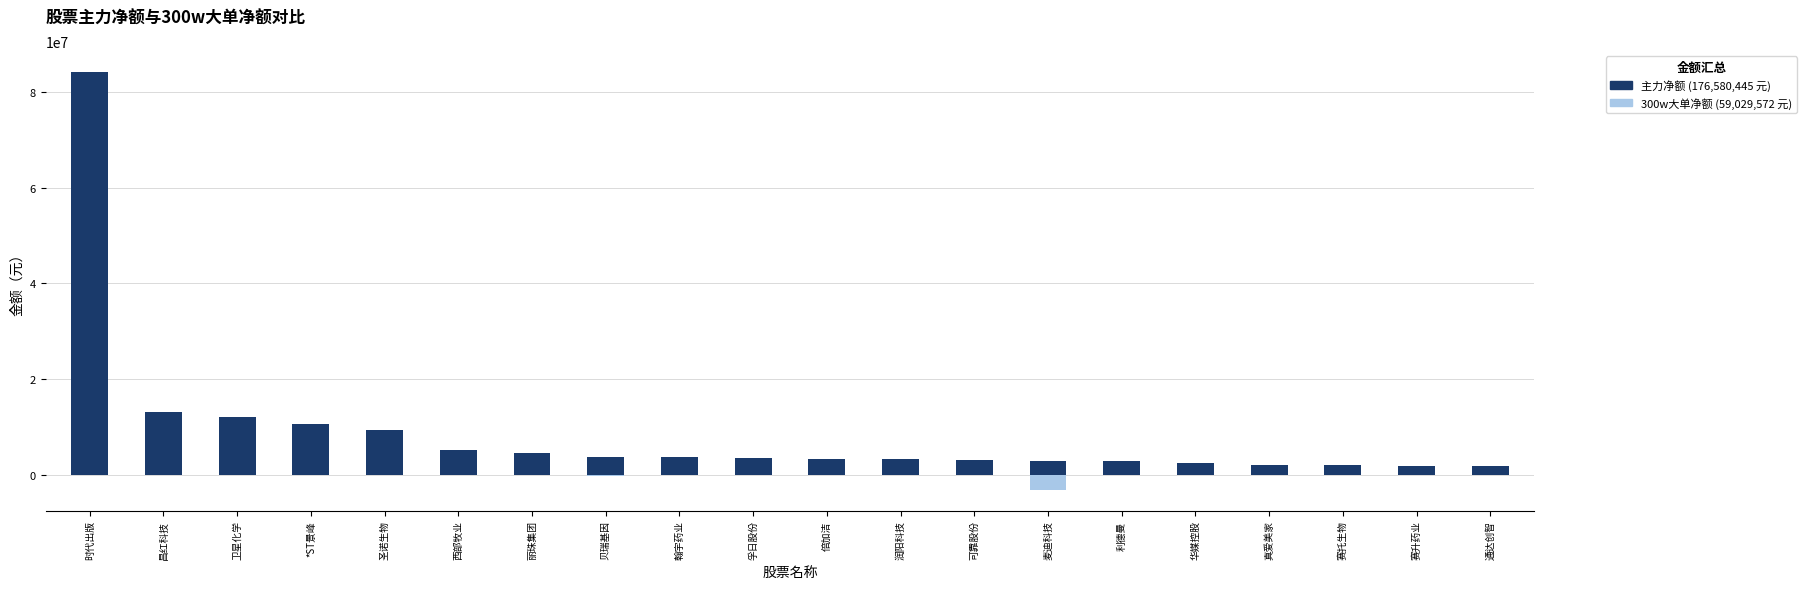

List the series in order of their overall mean, lowest first.

300w大单净额, 主力净额